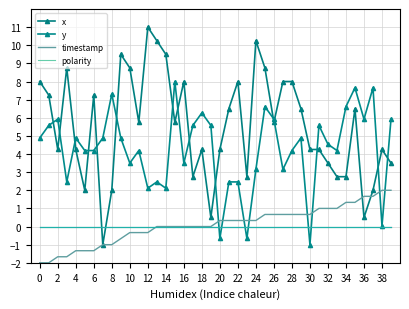

True or false: polarity has more than 2 interior local peaks.

False